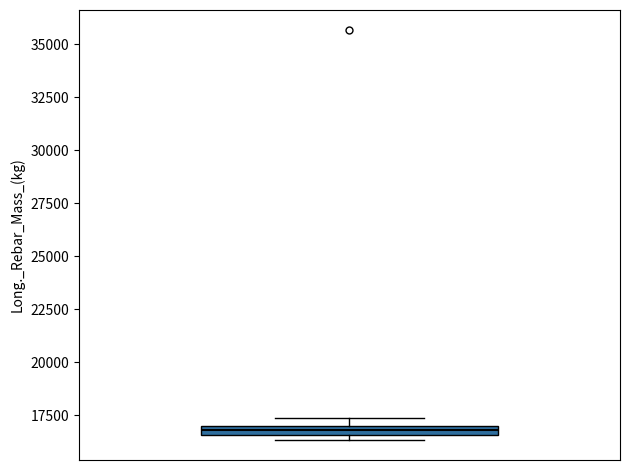

Where is the upper edge of the box on the y-axis? The values are not printed on the chart, so give them approximately, as read against the axis.

17000